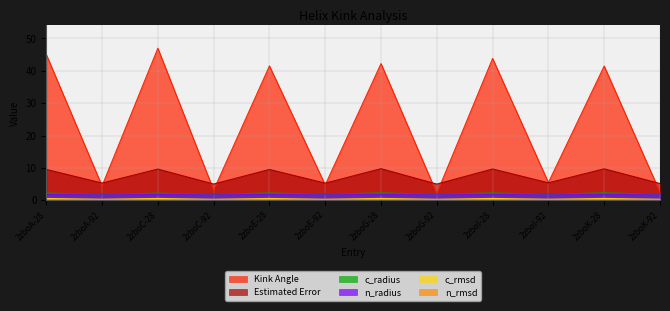

True or false: Kink_Angle and n_rmsd cross at least once.

False